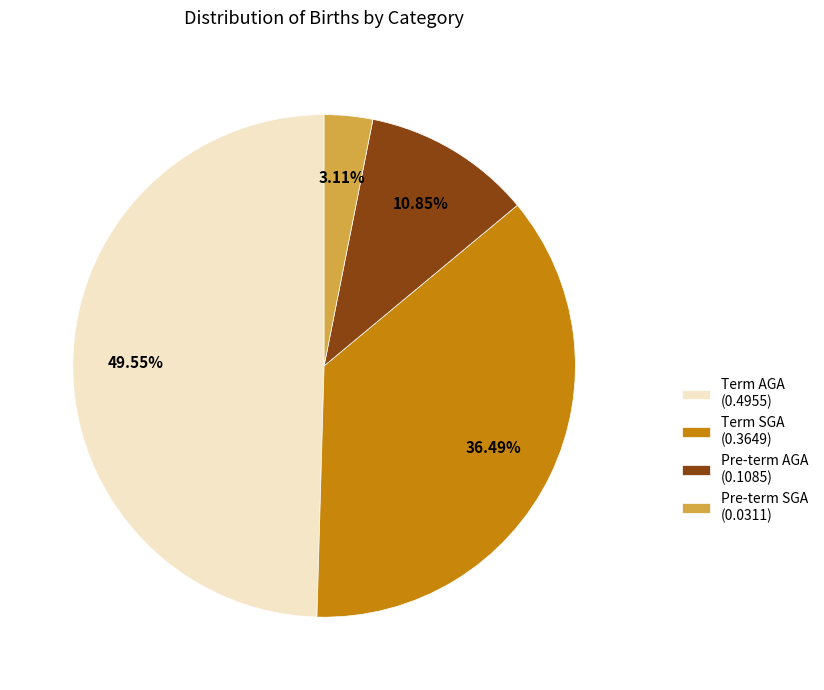

What percentage is the Term AGA slice, to the nearest percent?

50%